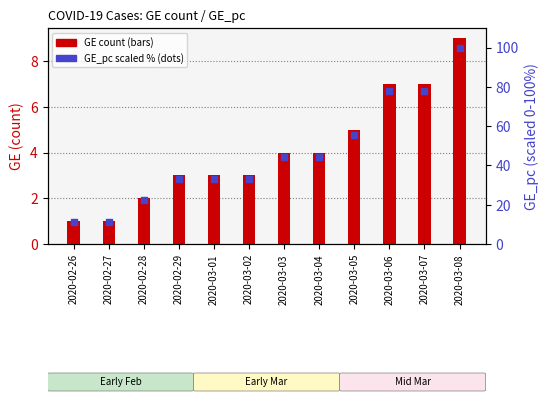

Which series contains the lowest Y value?

GE count